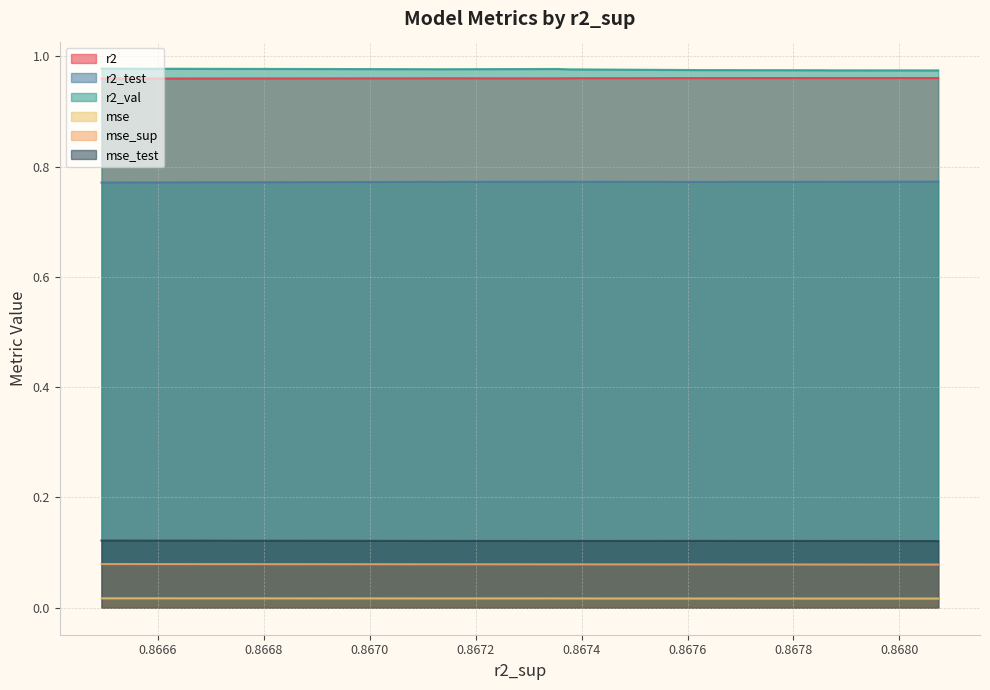

True or false: mse and r2 intersect in this chart.

False